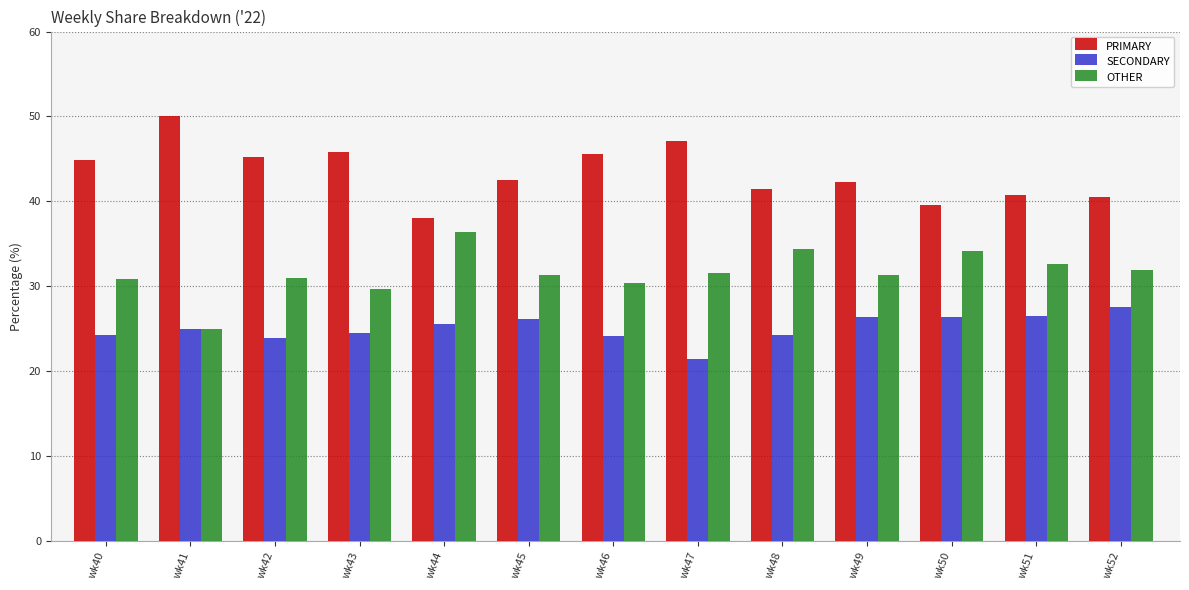

What is the maximum value shown in the chart?

50.0